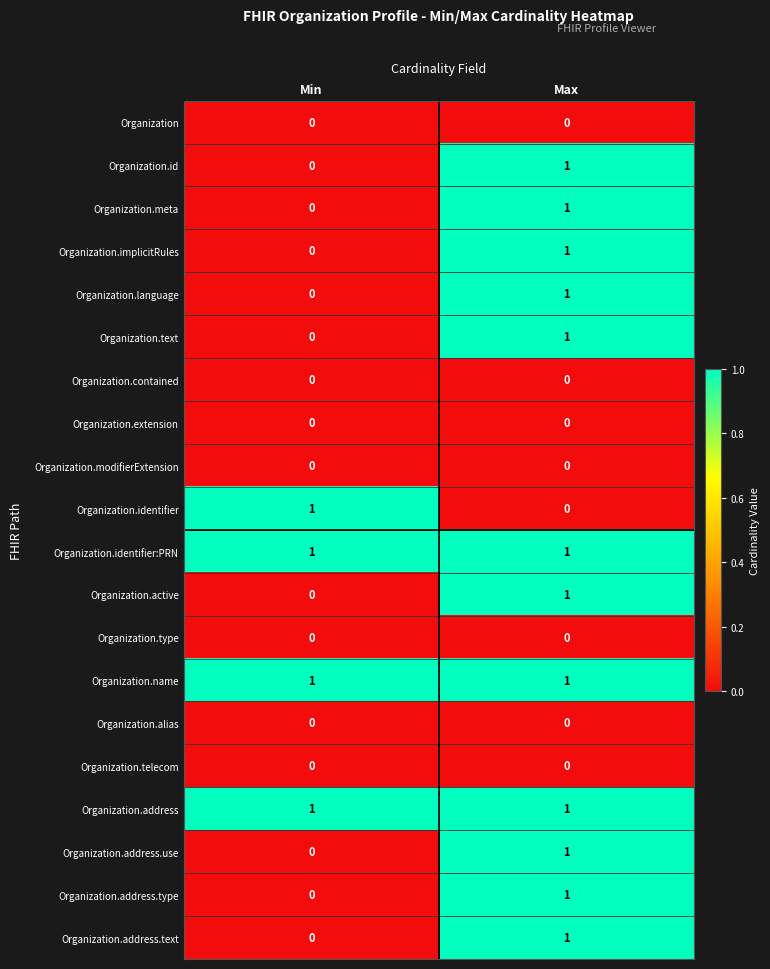

How many categories are shown in the chart?

2